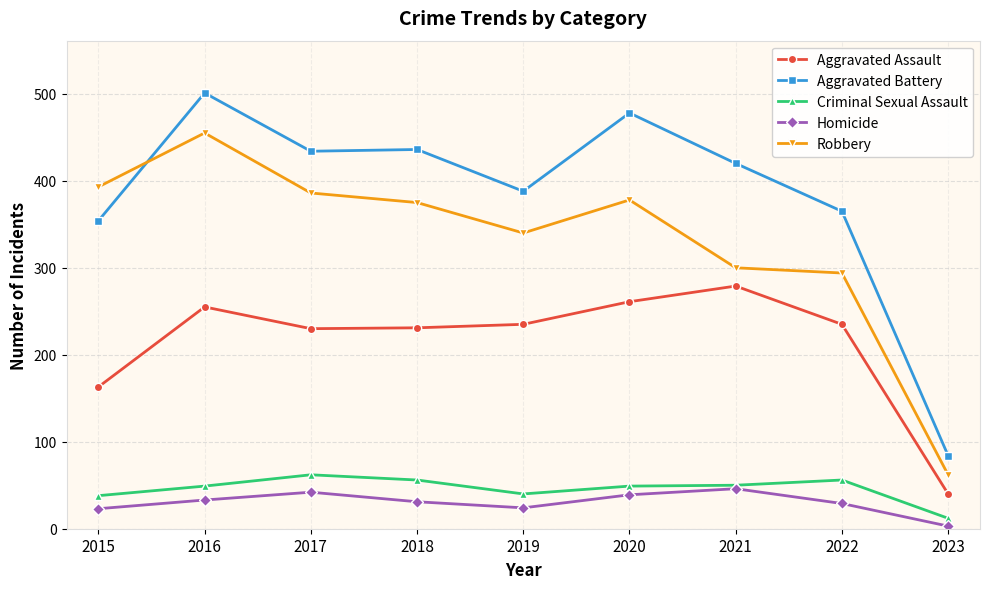

What is the spread (max minus min) of values at 2019?

364